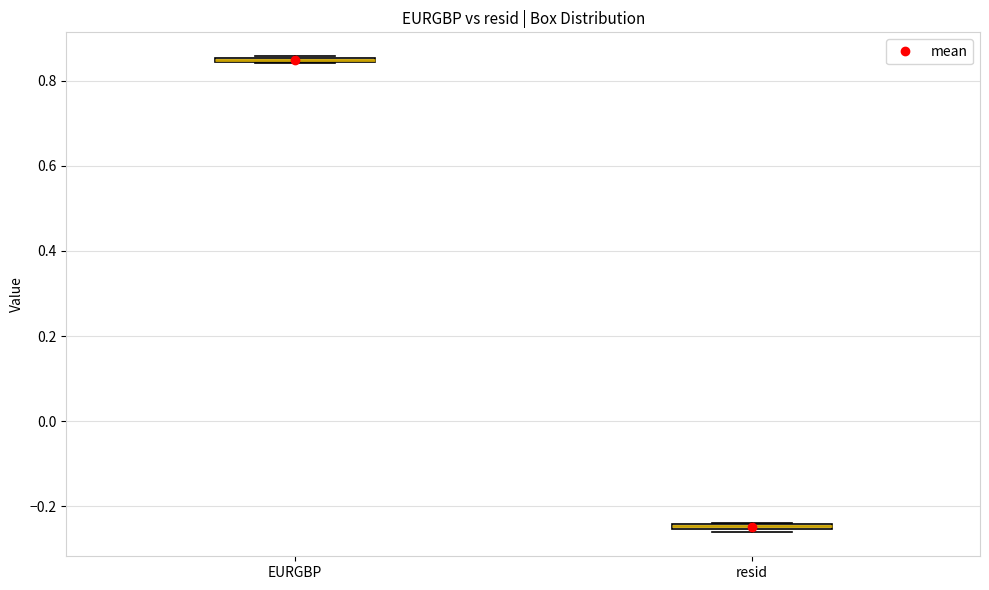

Where is the upper edge of the box for resid on the y-axis? The values are not printed on the chart, so give them approximately, as read against the axis.

-0.24